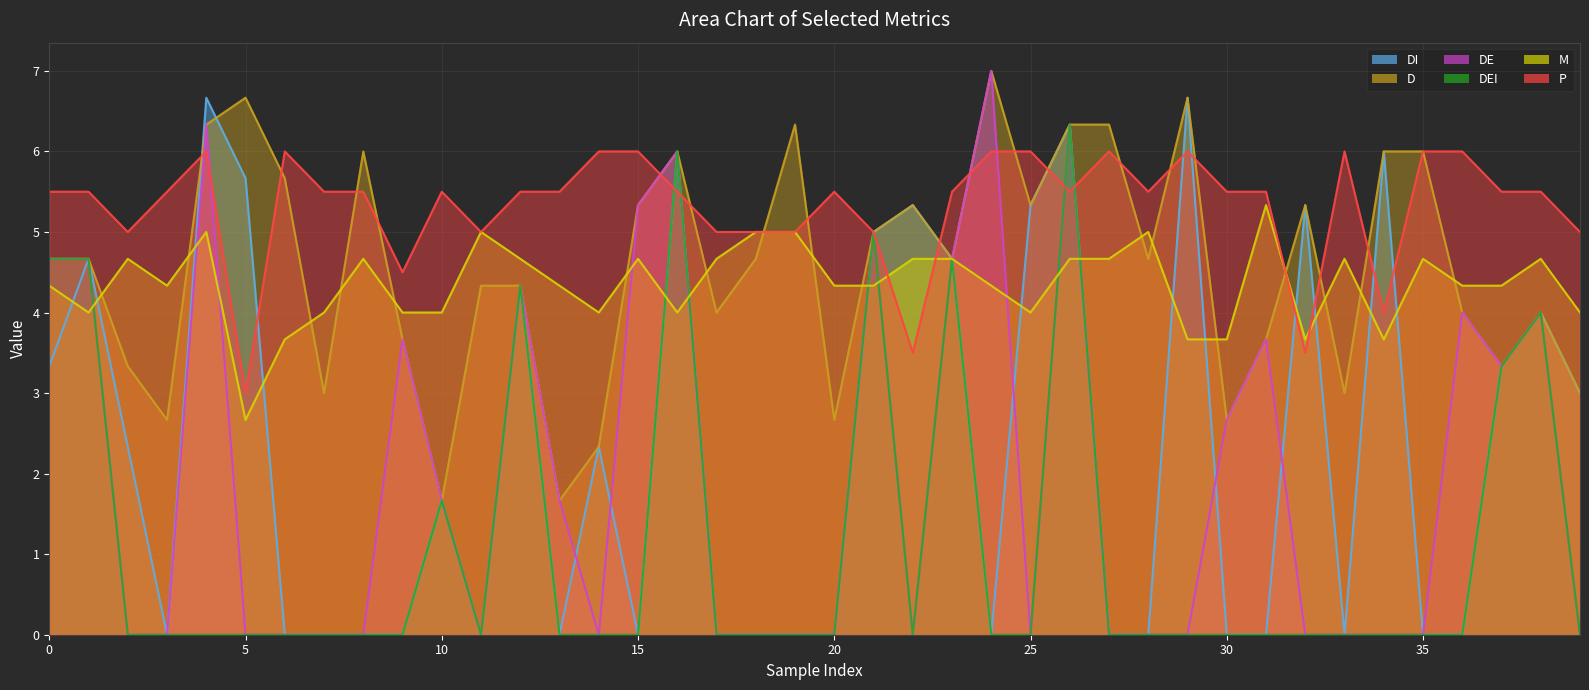

At which category does the chart reach its peak across all series?

24